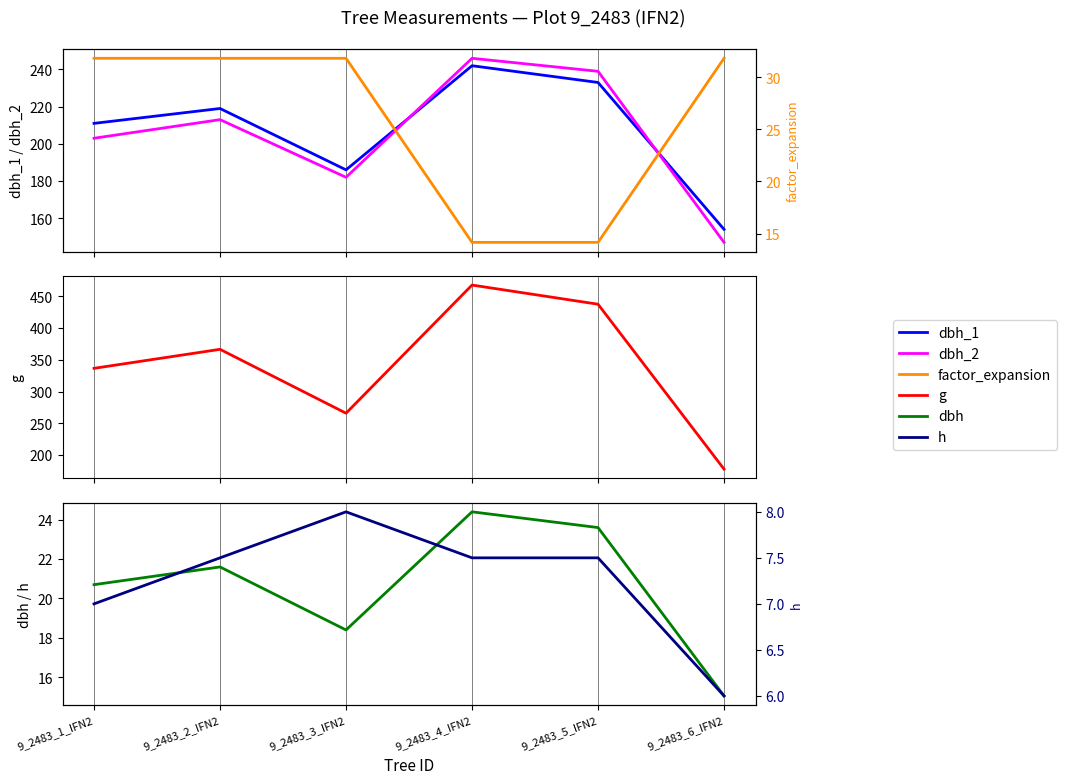

True or false: dbh_2 and factor_expansion cross at least once.

False